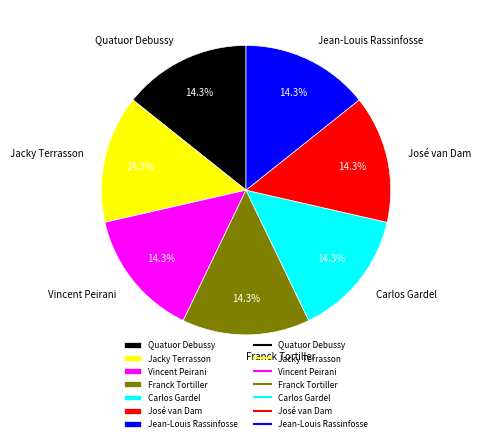

How many segments does this pie chart have?

7